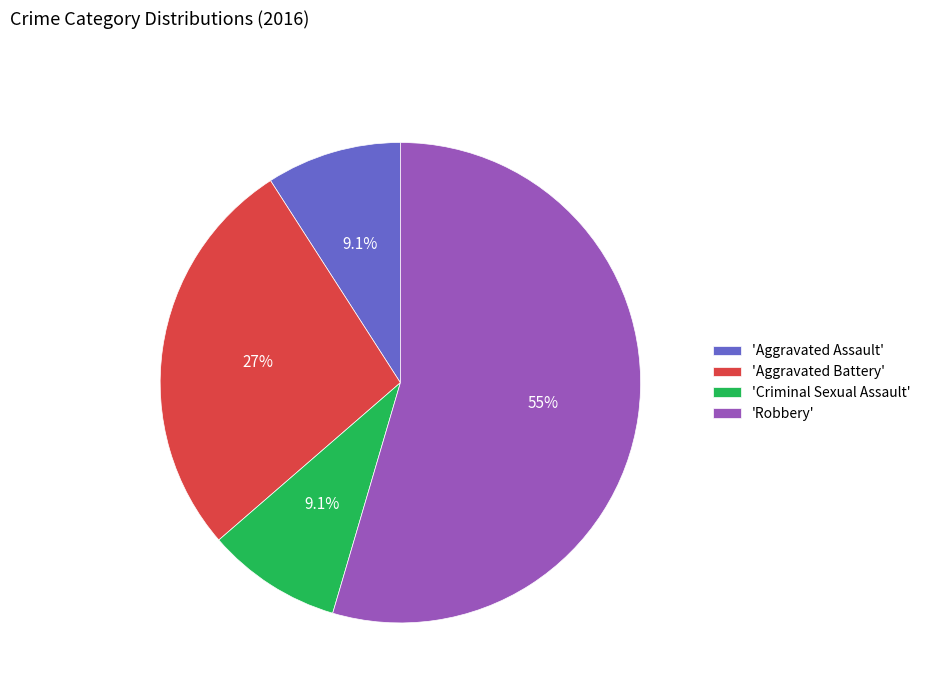

Which category accounts for the majority?

'Robbery'